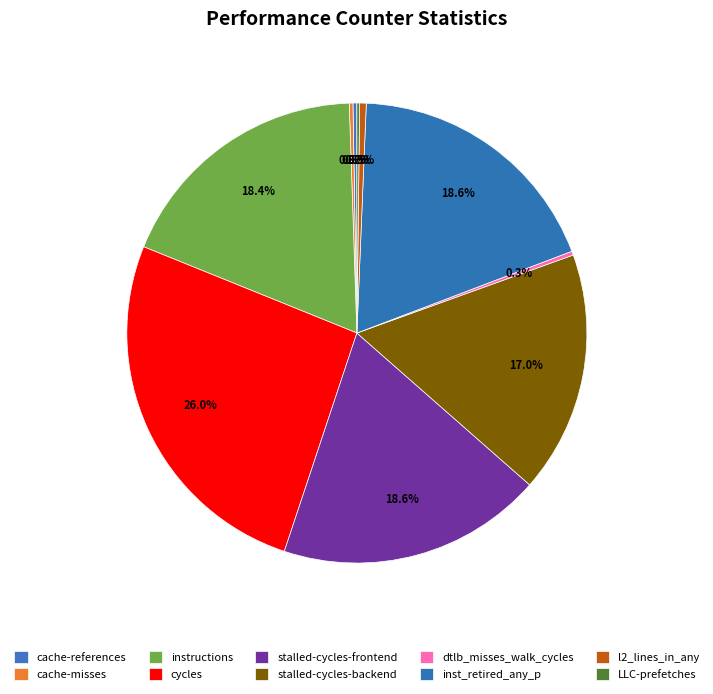

The cache-references slice represents 0% of the pie. True or false?

True